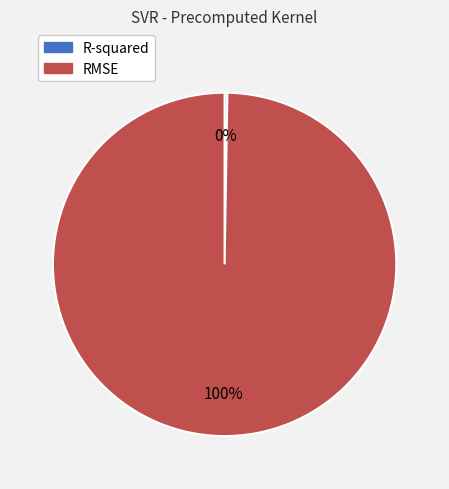

Which slice is the largest?

RMSE